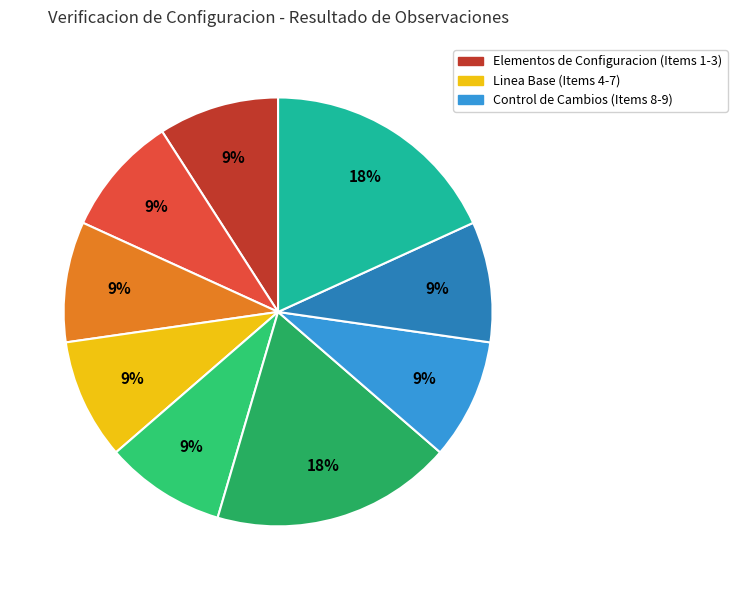

Count the number of slices in the pie.

9